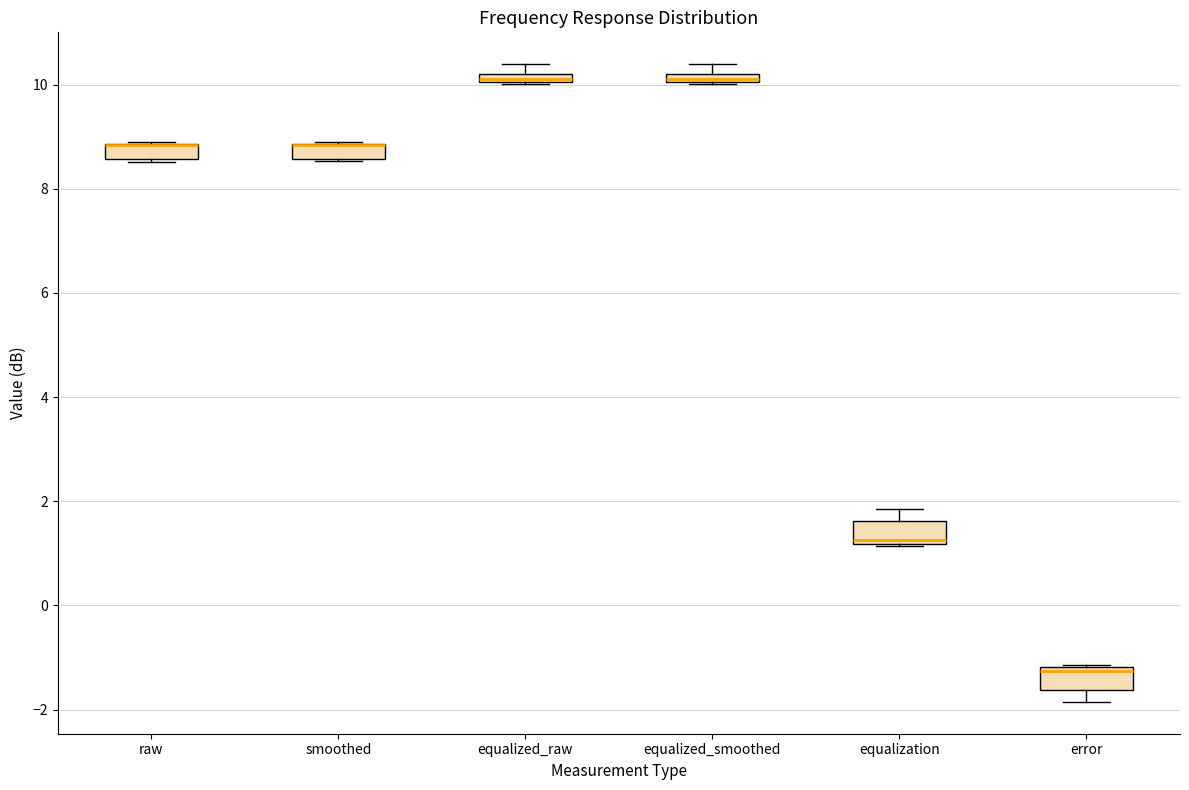

Where is the lower edge of the box for equalized_raw on the y-axis? The values are not printed on the chart, so give them approximately, as read against the axis.

10.0